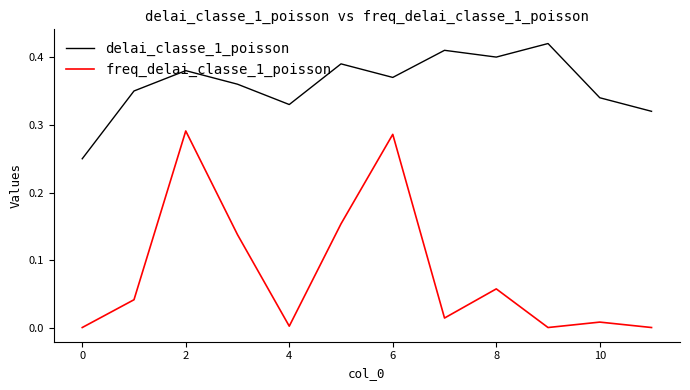

Which series has the largest total across all categories?

delai_classe_1_poisson